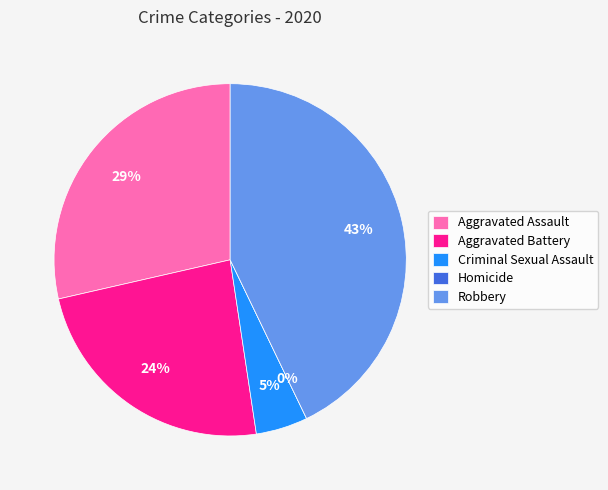

How many slices are in this pie chart?

5